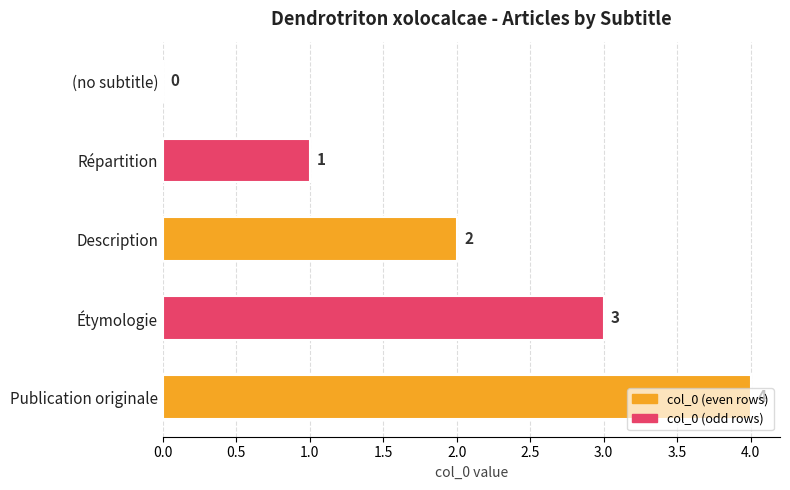

What is the sum of the values at Publication originale and Étymologie?

7